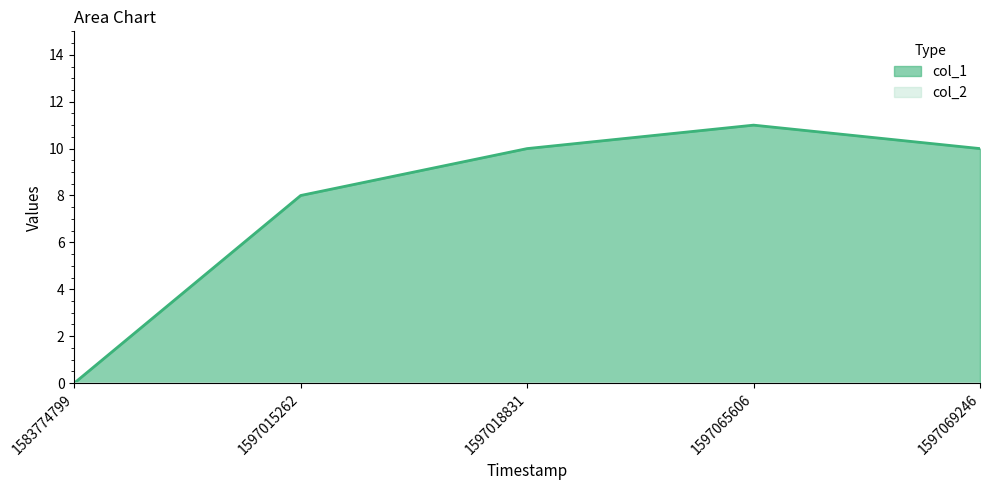

At which category does the chart reach its peak across all series?

1597065606